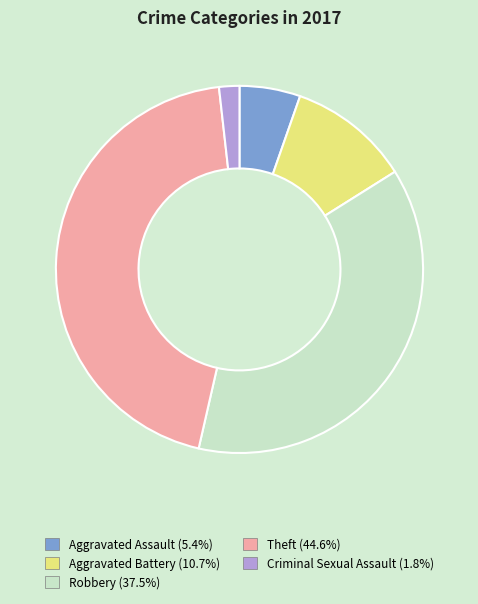

Is there any slice that represents more than half of the pie?

No